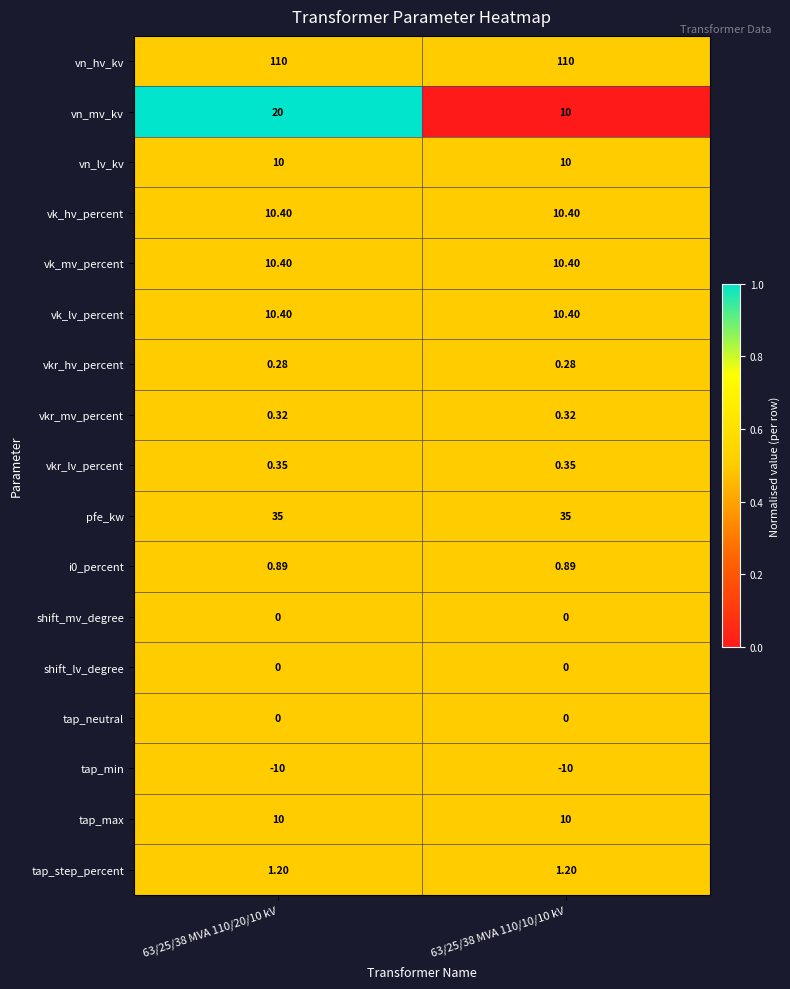

At which category is the sum across all series the highest?

63/25/38 MVA 110/20/10 kV